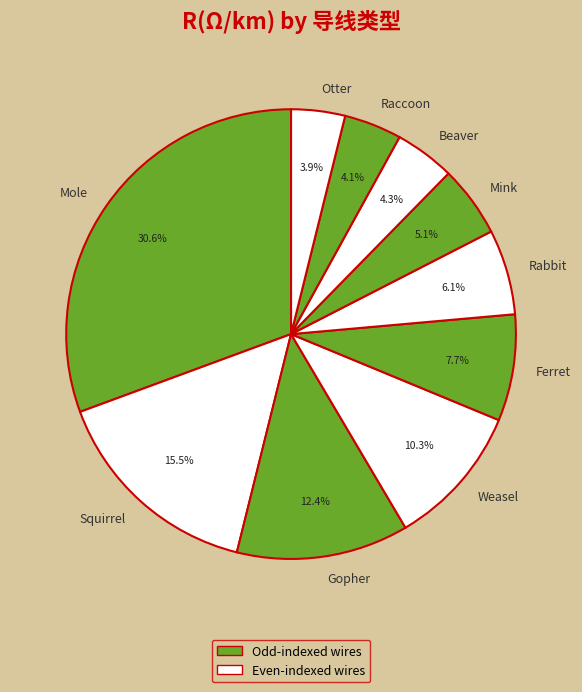

Is Weasel the majority of the pie?

No